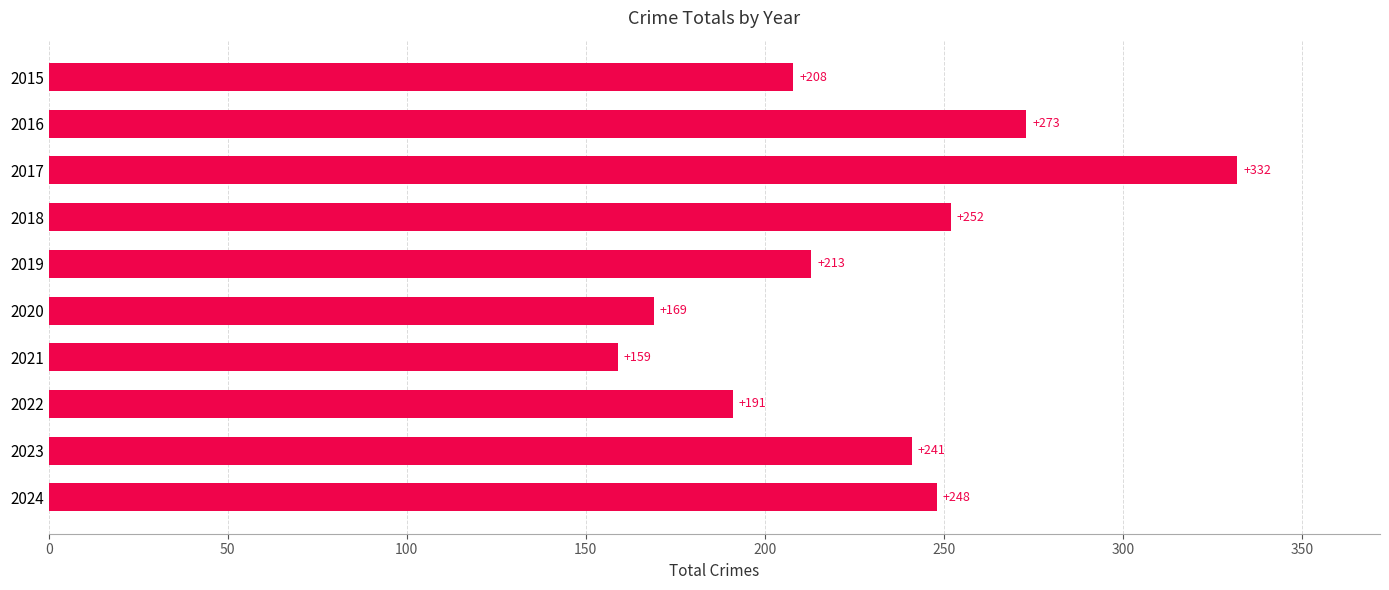

How many series are shown in this chart?

1